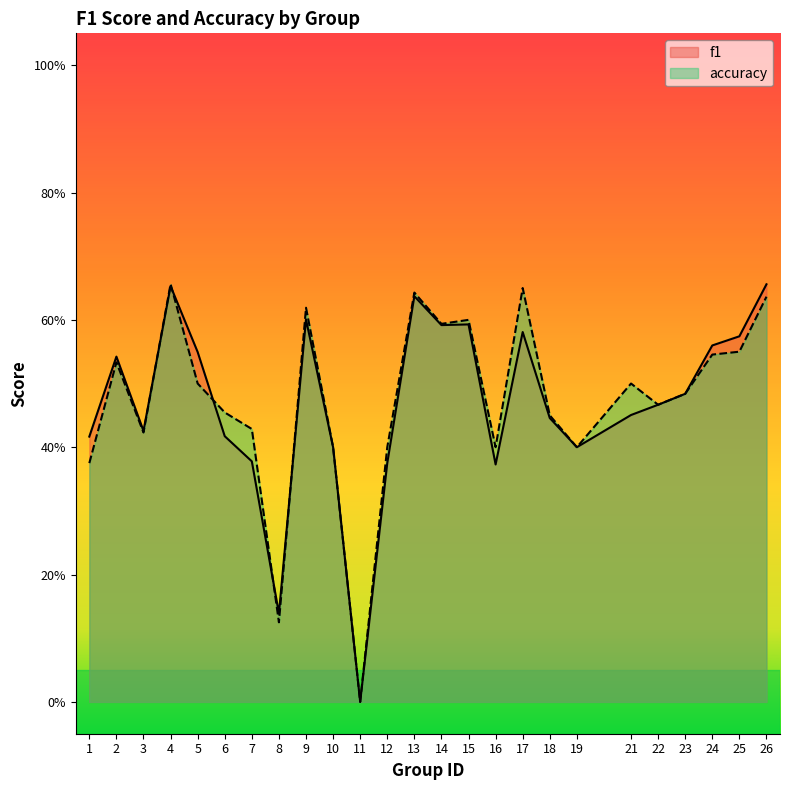

List the series in order of their peak value, highest first.

accuracy, f1